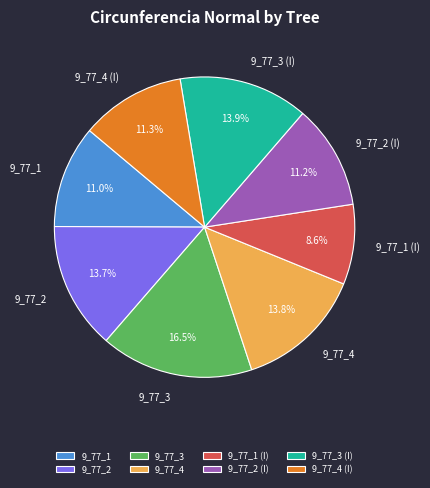

True or false: 9_77_3 accounts for 7% of the total.

False